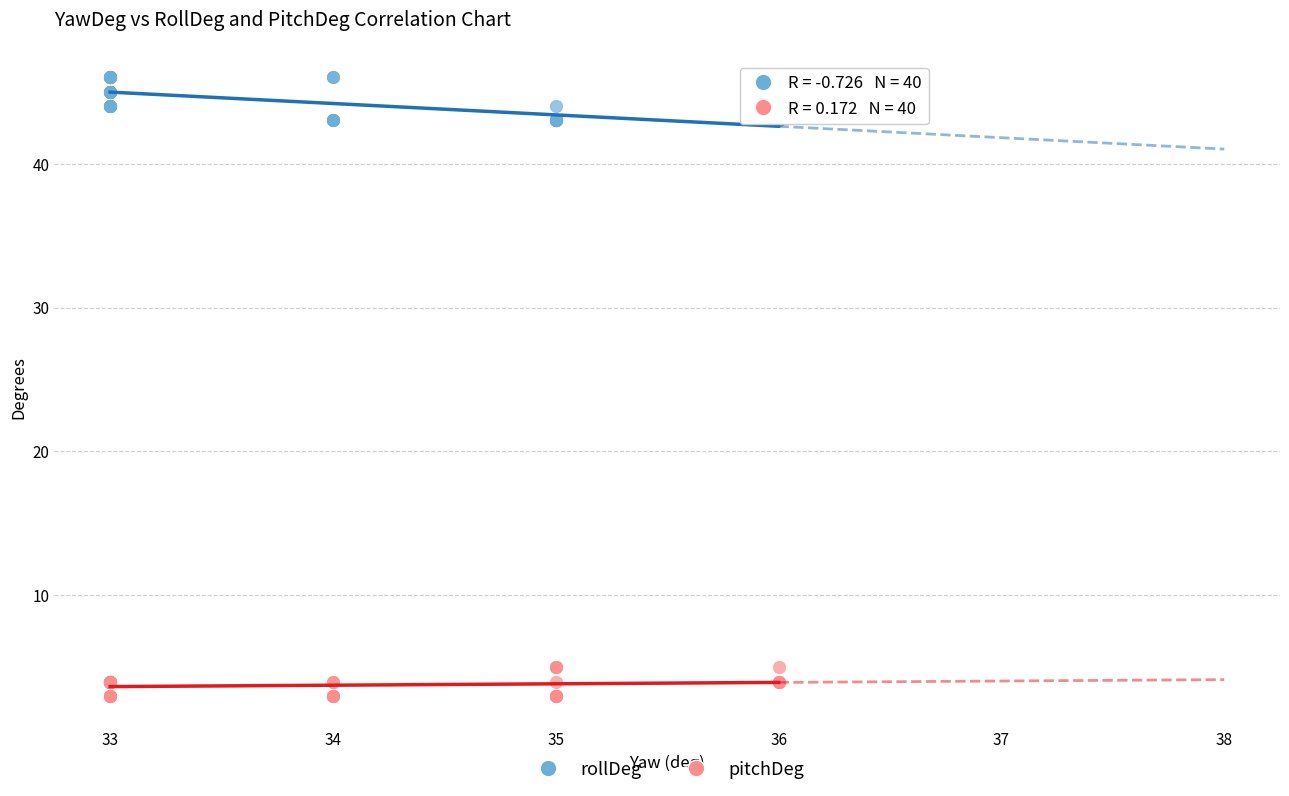

Which series contains the highest Y value?

rollDeg